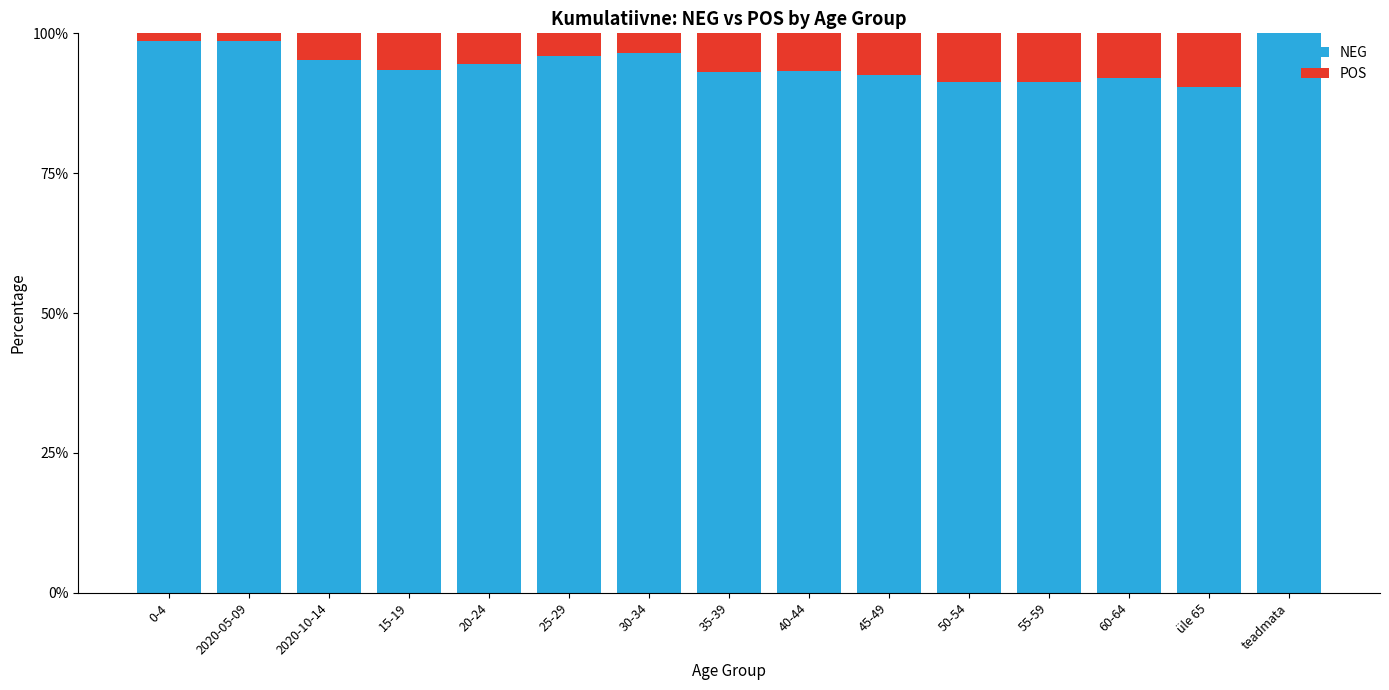

Rank the series at 20-24 from highest to lowest value.

NEG, POS